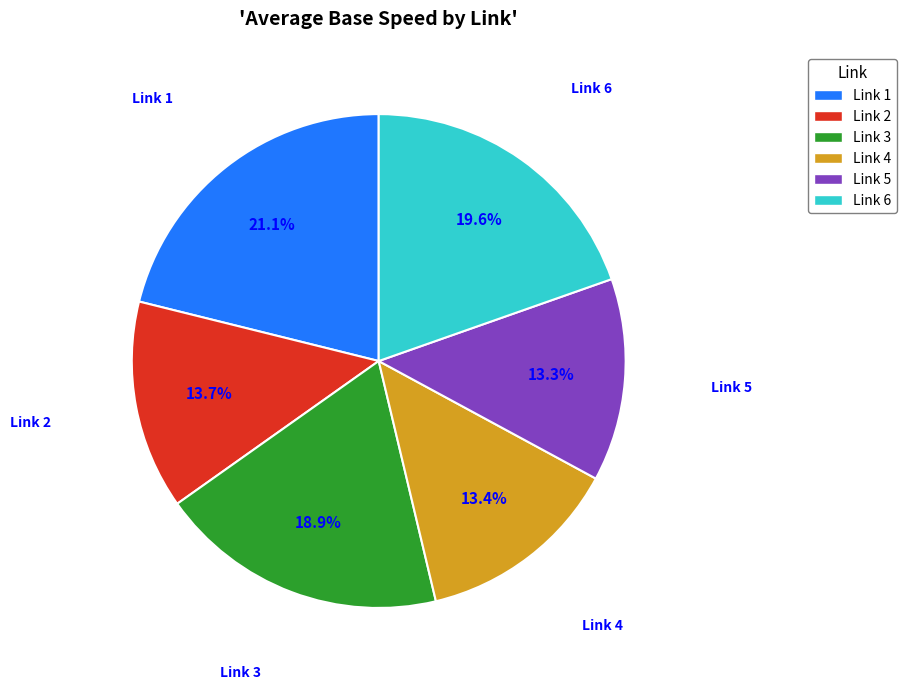

What percentage is NOT represented by Link 5?

86.7%